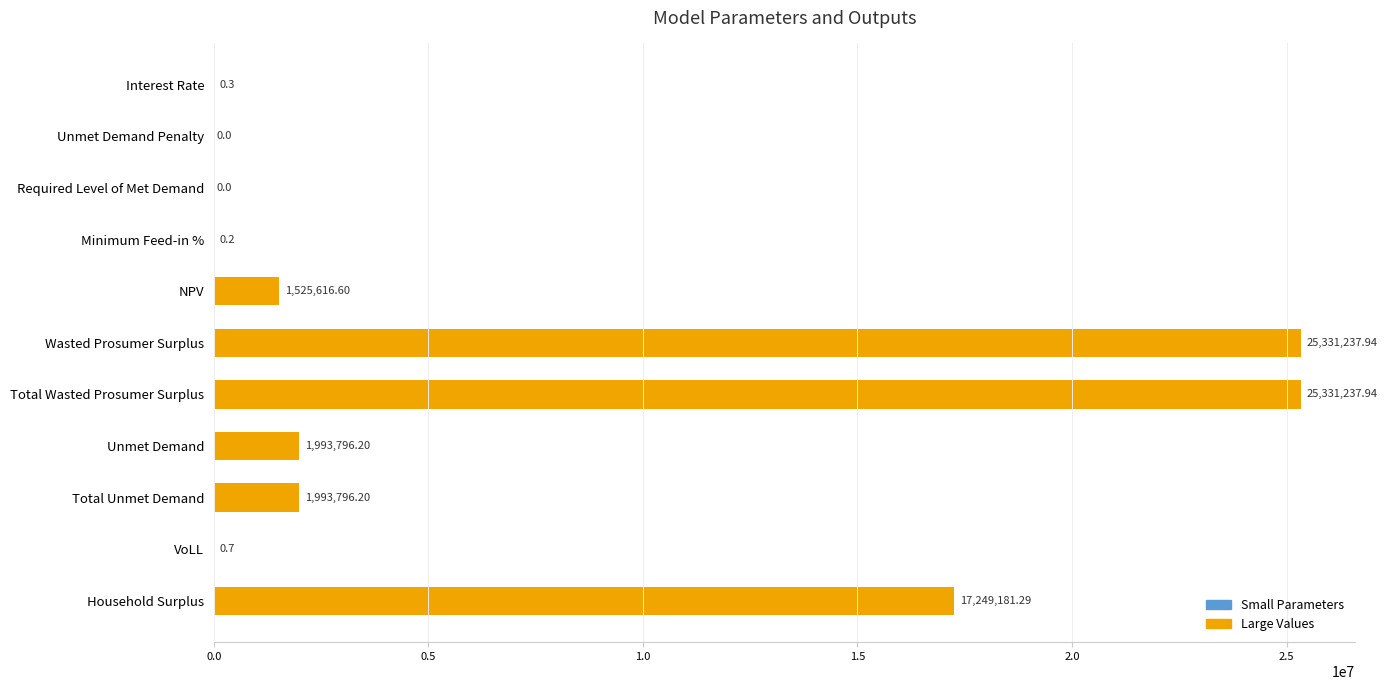

Where is the data nearest to the value 12665618?

Household Surplus